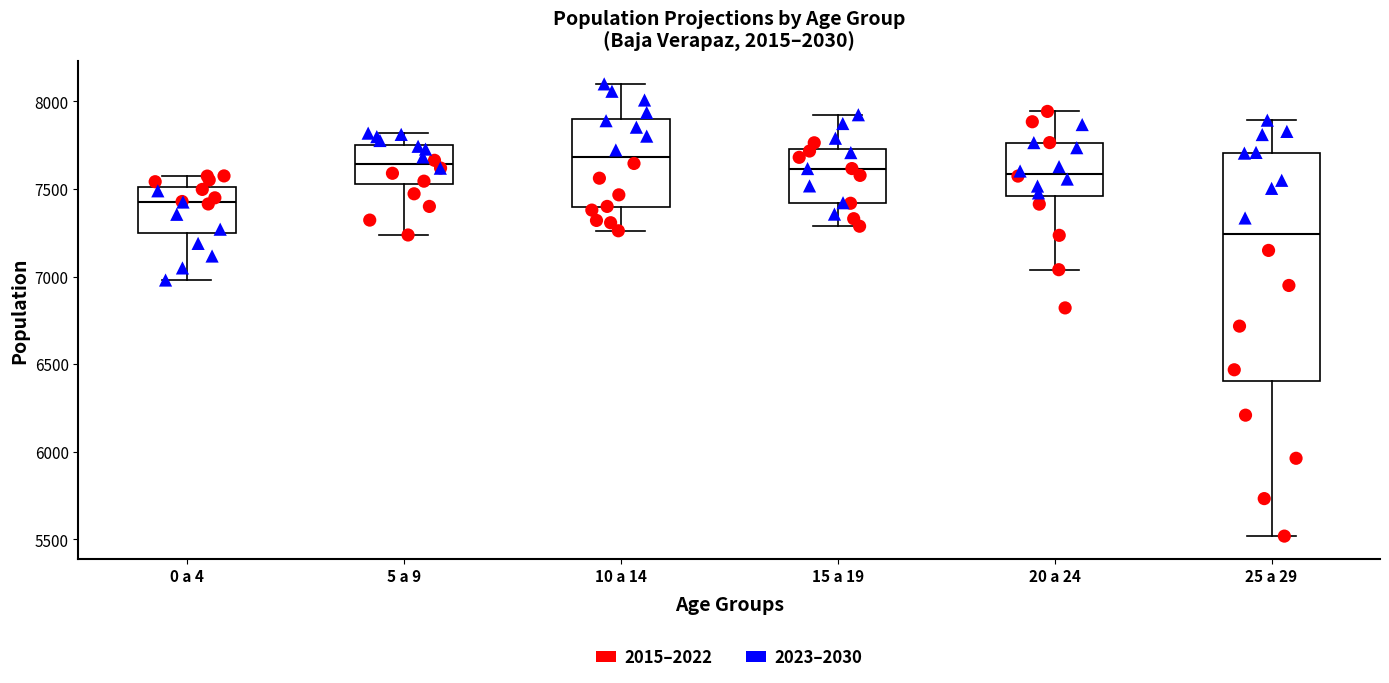

Reading left to right, transcribe this box plot: for each box, give where its median line is, the range the box spans, and where its two whiskers end, as read against the y-axis. The values are not printed on the chart, so give them approximately, as read against the axis.

0 a 4: median 7450, box 7250 to 7500, whiskers 7000 to 7550
5 a 9: median 7650, box 7550 to 7750, whiskers 7250 to 7800
10 a 14: median 7700, box 7400 to 7900, whiskers 7250 to 8100
15 a 19: median 7600, box 7400 to 7750, whiskers 7300 to 7900
20 a 24: median 7600, box 7450 to 7750, whiskers 7050 to 7950
25 a 29: median 7250, box 6400 to 7700, whiskers 5500 to 7900